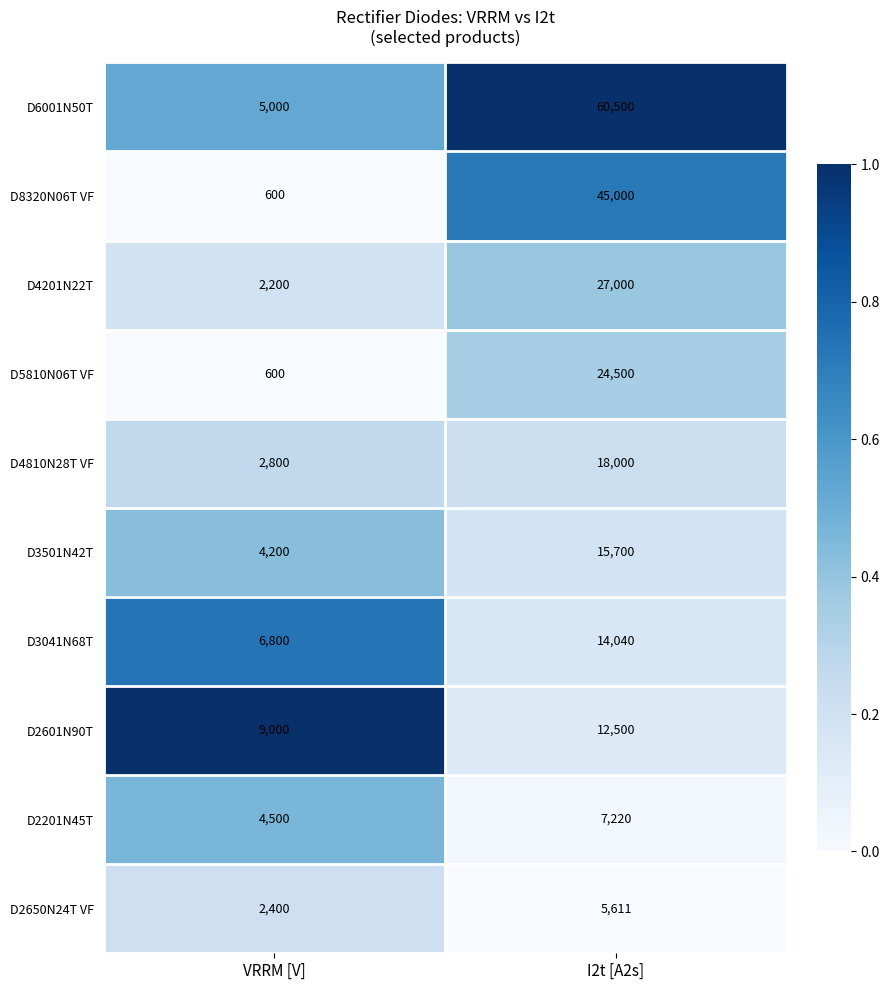

Reading left to right, extract all data points from this chart.

D6001N50T: 5000	60500
D8320N06T VF: 600	45000
D4201N22T: 2200	27000
D5810N06T VF: 600	24500
D4810N28T VF: 2800	18000
D3501N42T: 4200	15700
D3041N68T: 6800	14040
D2601N90T: 9000	12500
D2201N45T: 4500	7220
D2650N24T VF: 2400	5611